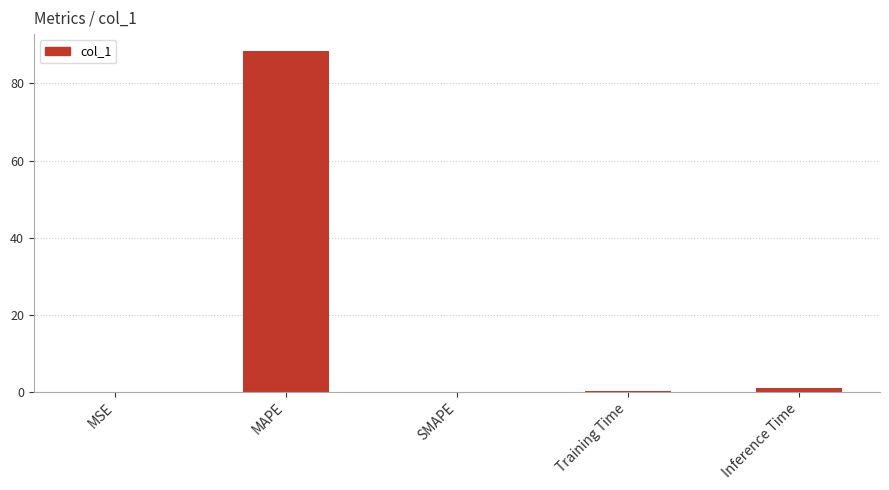

Are the bars horizontal?

No